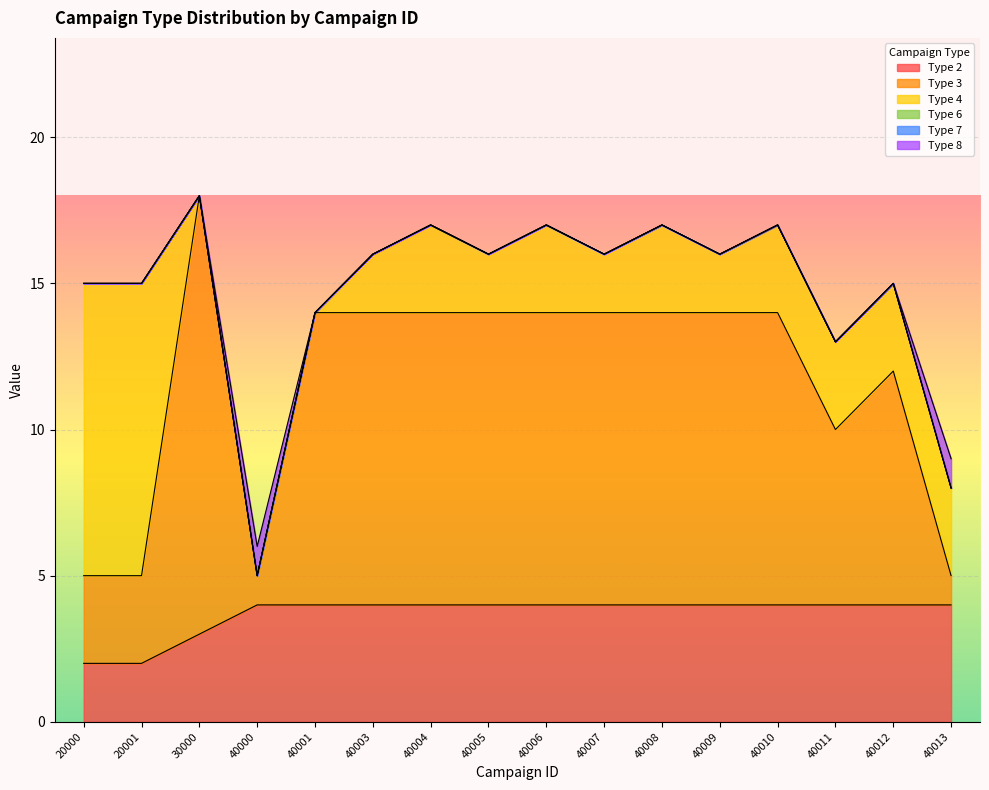

What is the difference between the highest and lowest values at 20001?

10